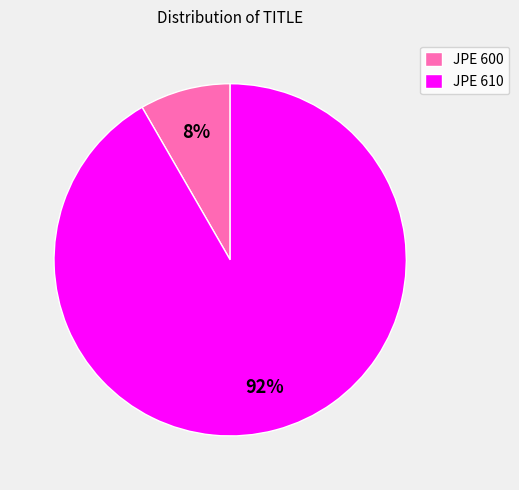

Is there a majority slice in this chart?

Yes